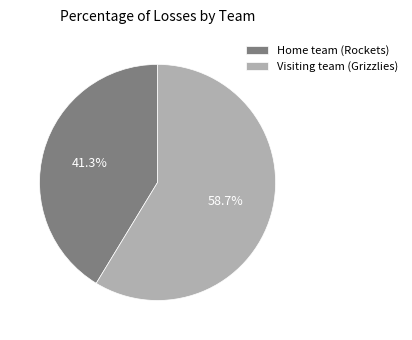

To the nearest percent, what is the difference between the largest and smallest slice percentages?

17%